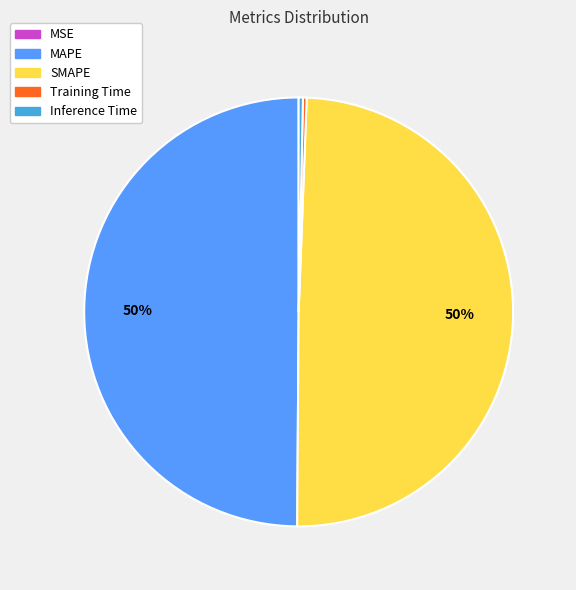

True or false: Inference Time accounts for 5% of the total.

False